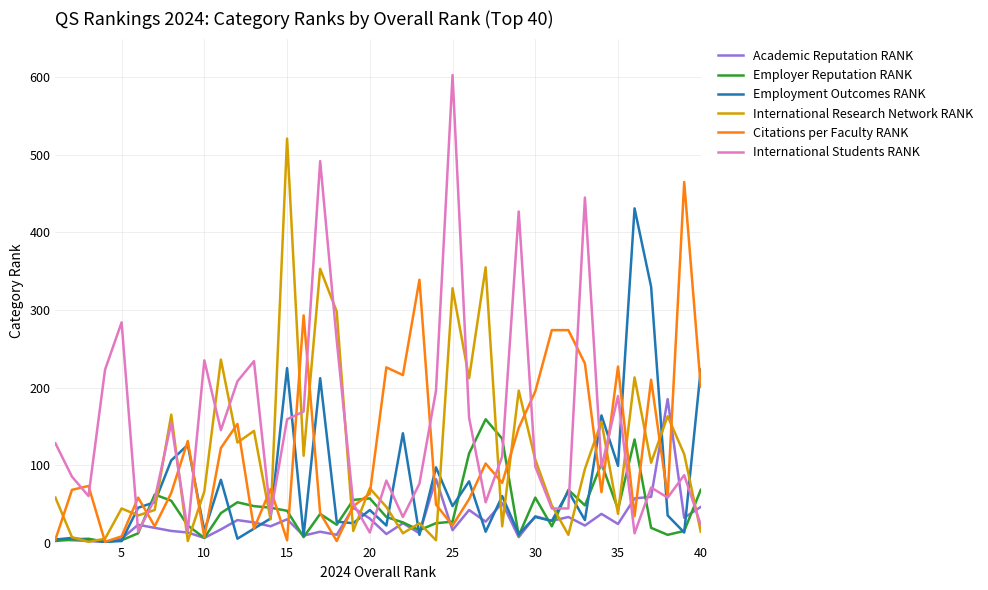

Which series has the largest range (max minus min)?

International Students RANK